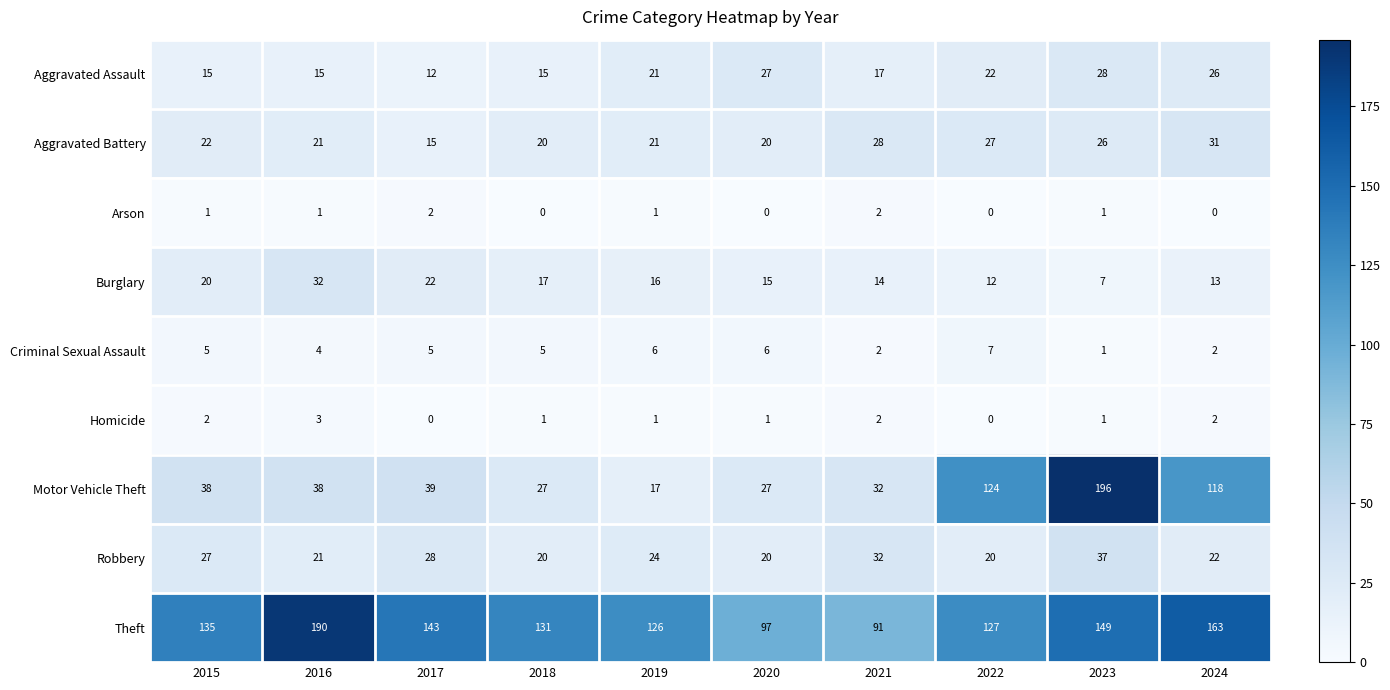

True or false: Arson has a value of 1 at 2019.

True